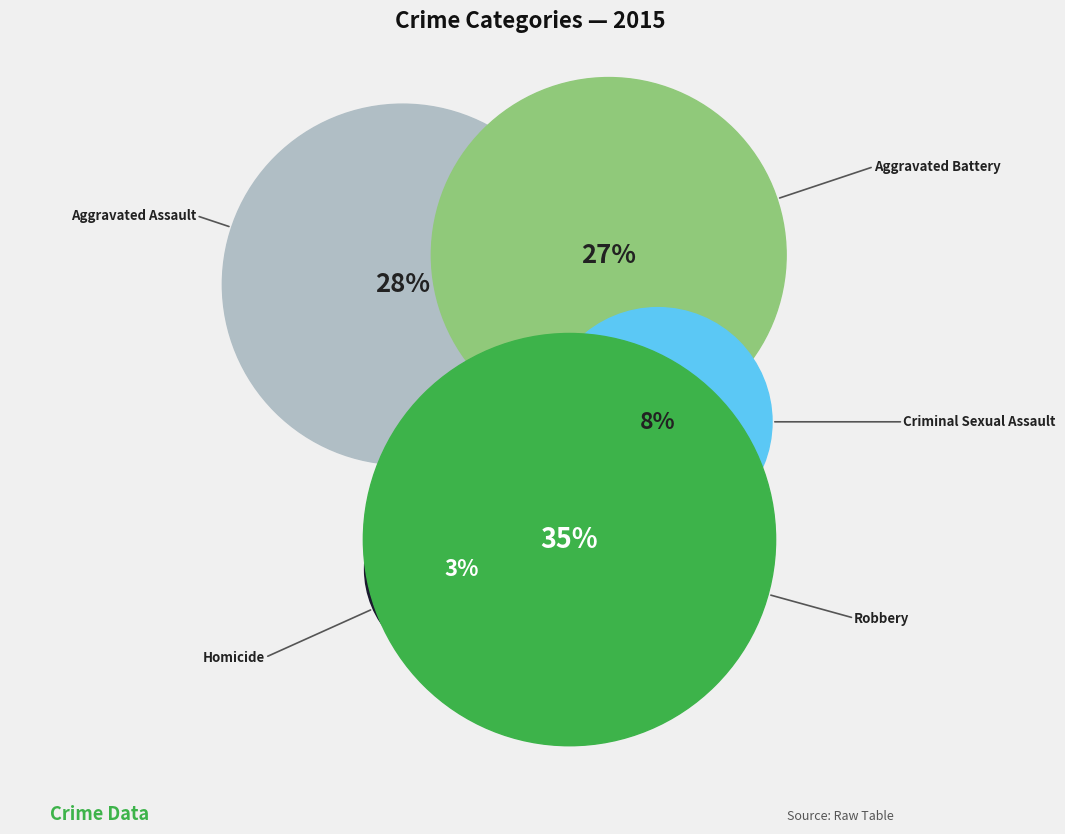

Is there a majority slice in this chart?

No